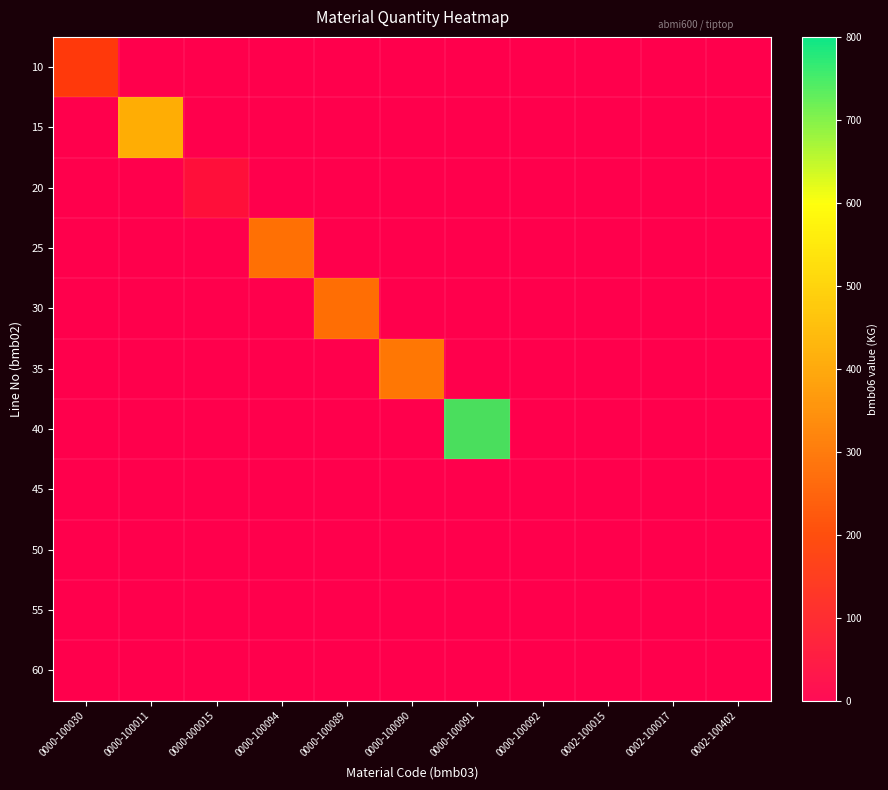

What is the difference between the maximum and second lowest values in the 55 series?

2.9